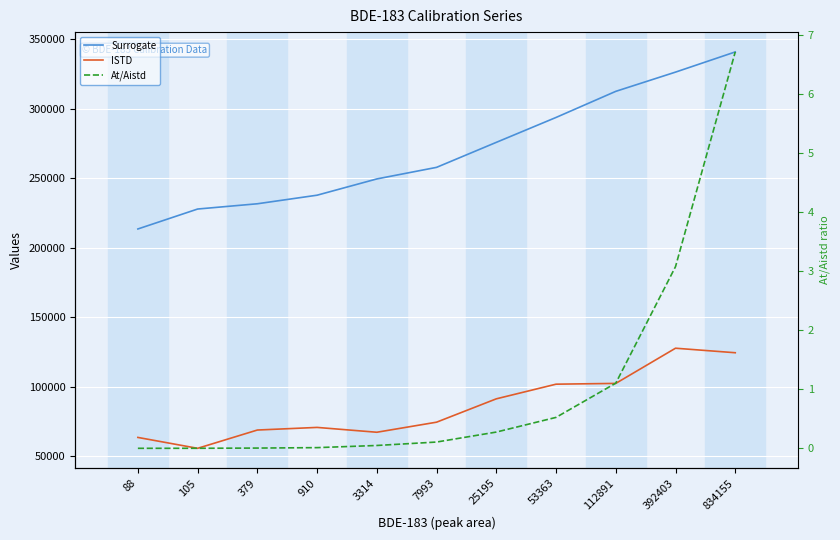

True or false: ISTD and Surrogate cross at least once.

False